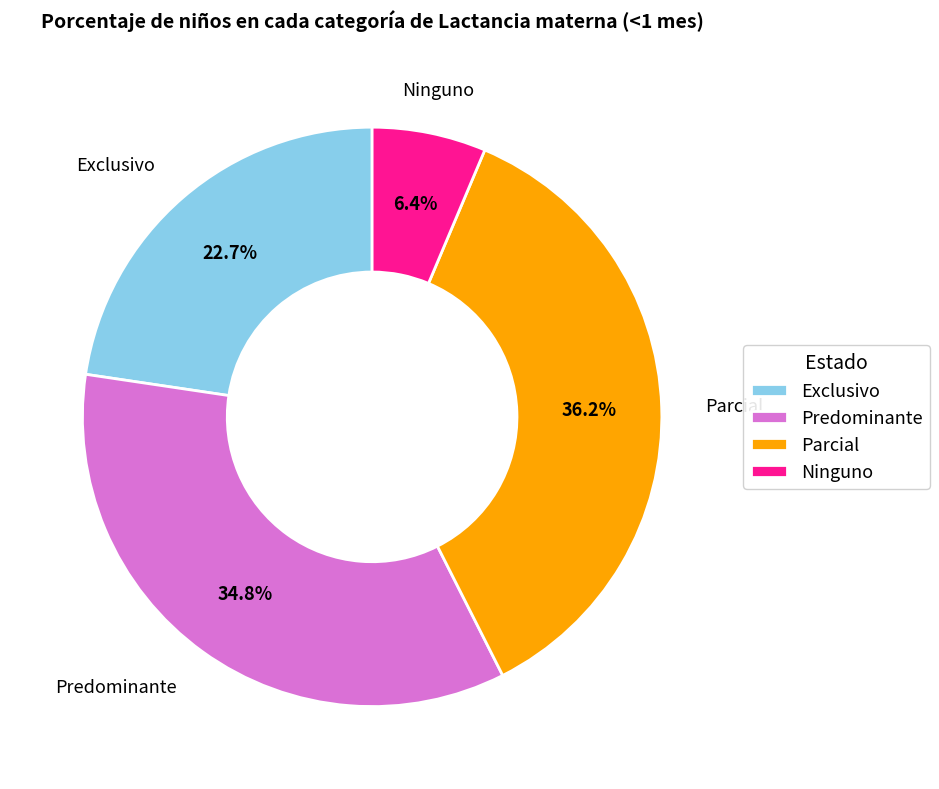

Does any single category account for the majority?

No